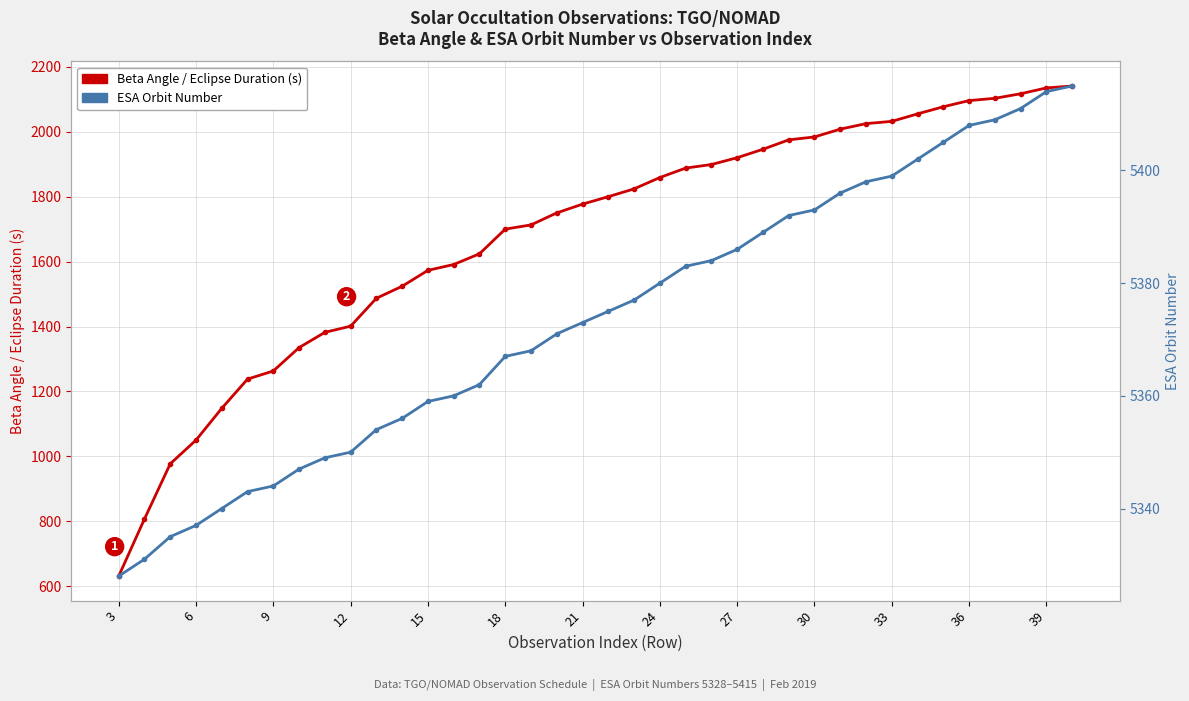

Which series has the largest total across all categories?

ESA Orbit Number